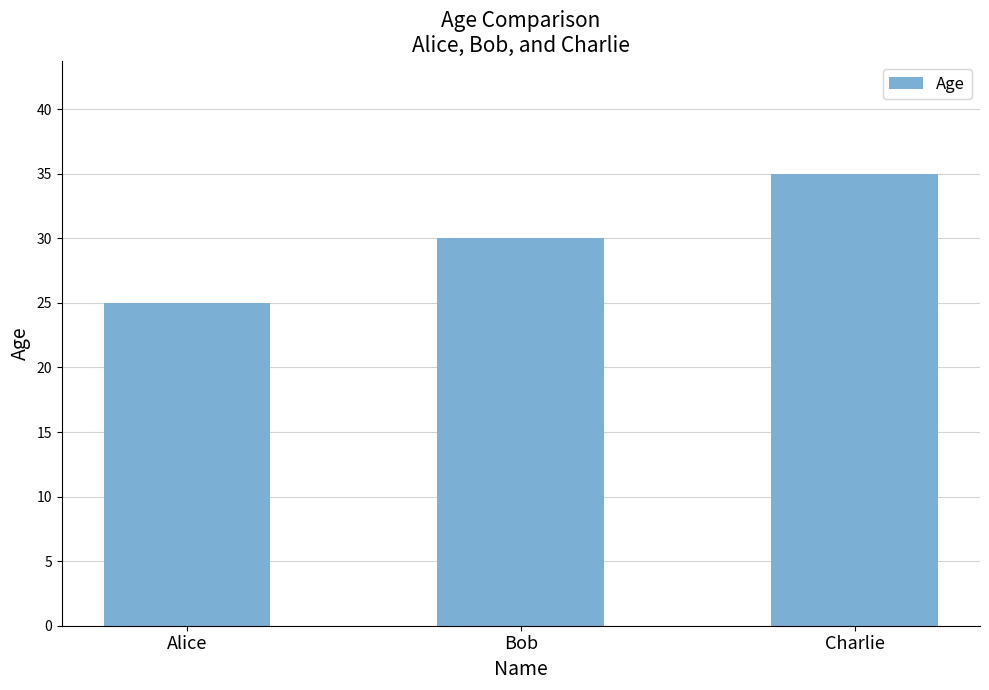

At which category does the chart reach its peak across all series?

Charlie